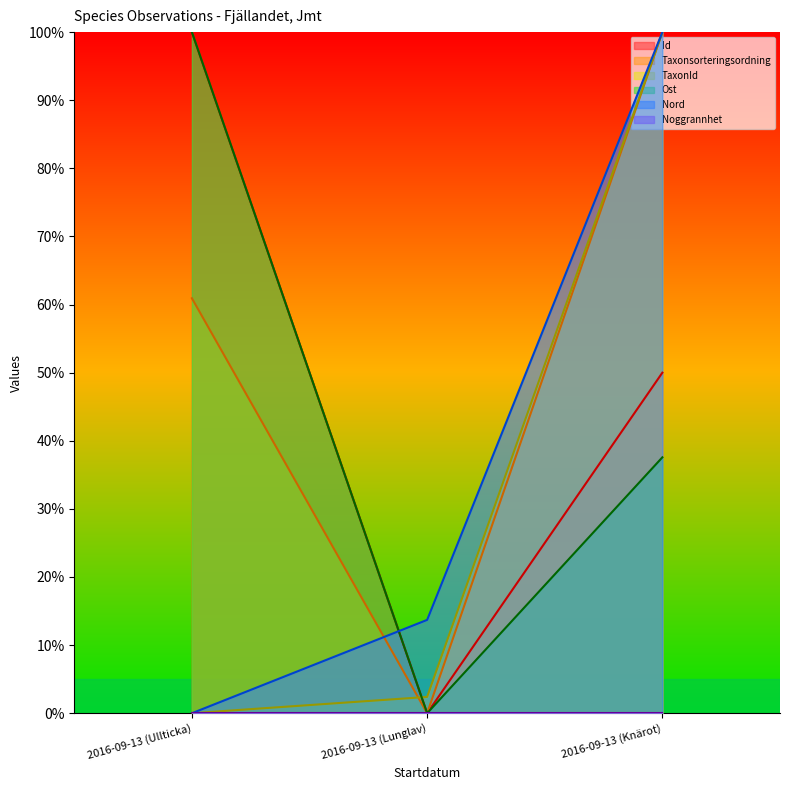

The Id series shows 100.0 at 2016-09-13 (Ullticka). True or false?

True